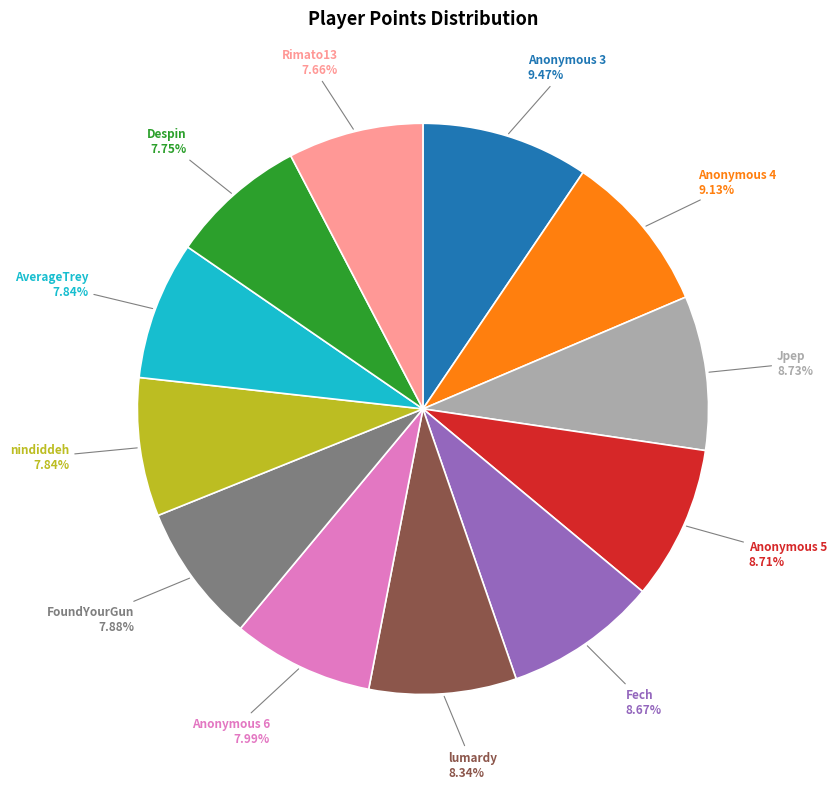

Approximately how many times larger is the value at FoundYourGun compared to Fech?

0.9